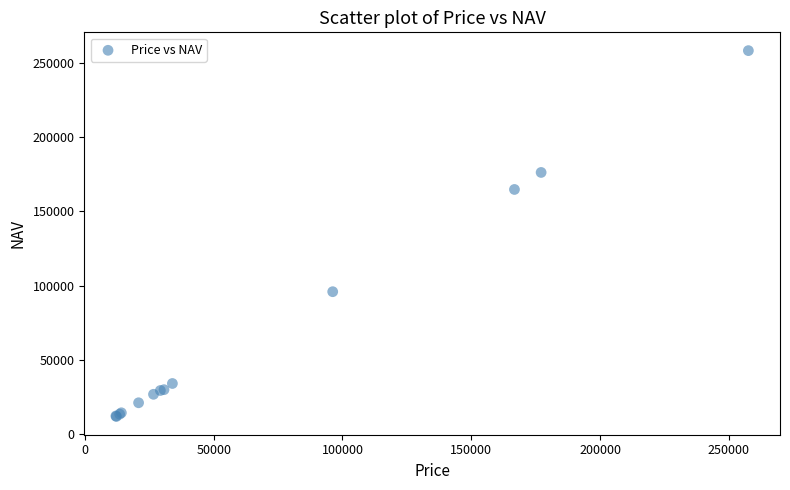

What Y value in the scatter plot is closest to 135066?

164789